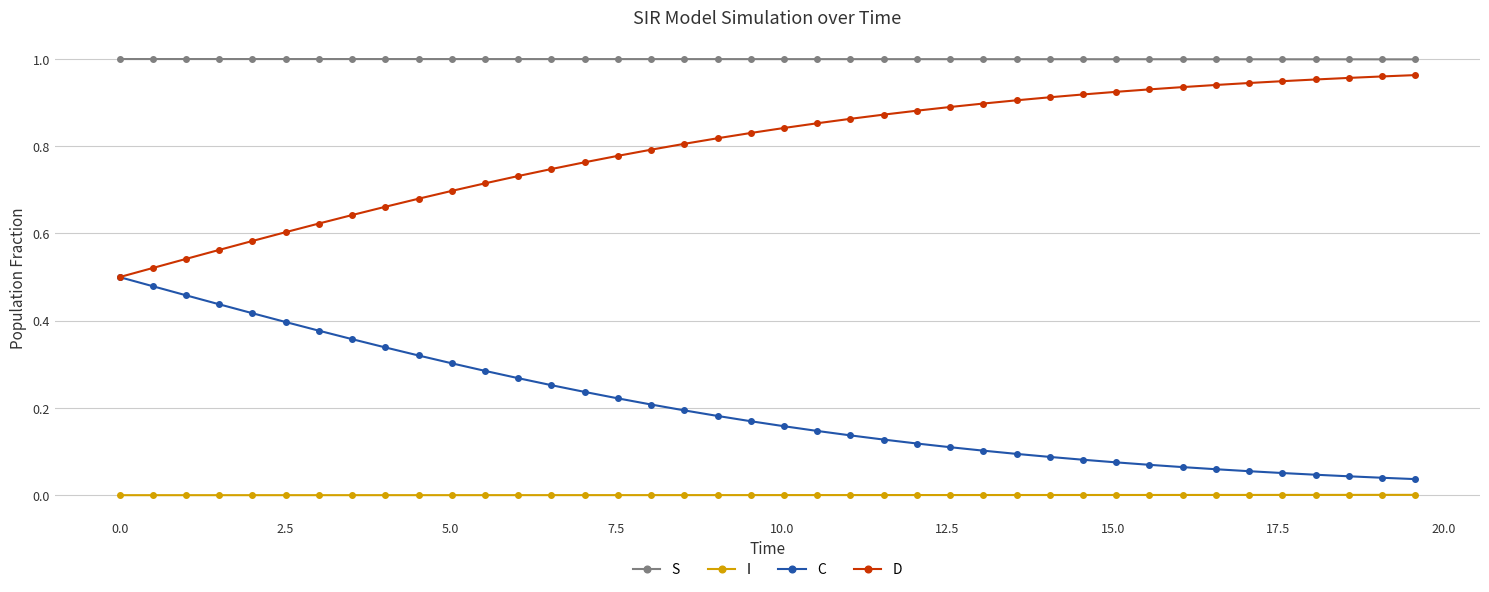

True or false: I and C intersect in this chart.

False